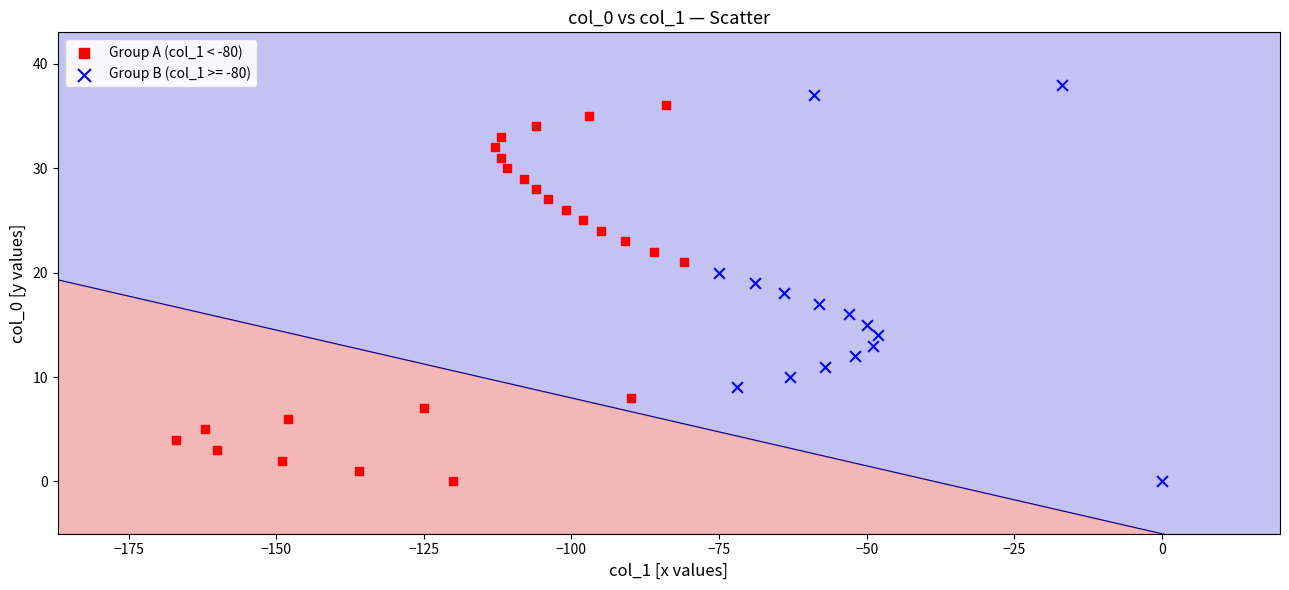

Which series has the widest spread of Y values?

Group B (col_1 >= -80)